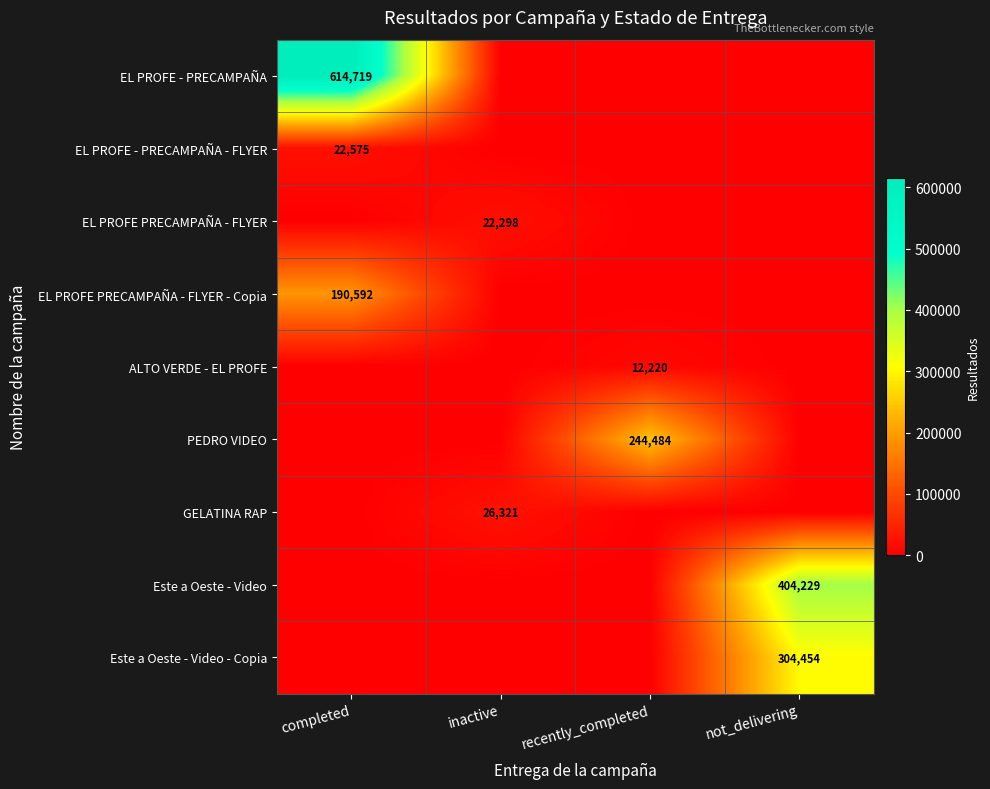

Is the value of EL PROFE PRECAMPAÑA - FLYER at inactive greater than the value of EL PROFE - PRECAMPAÑA at completed?

No